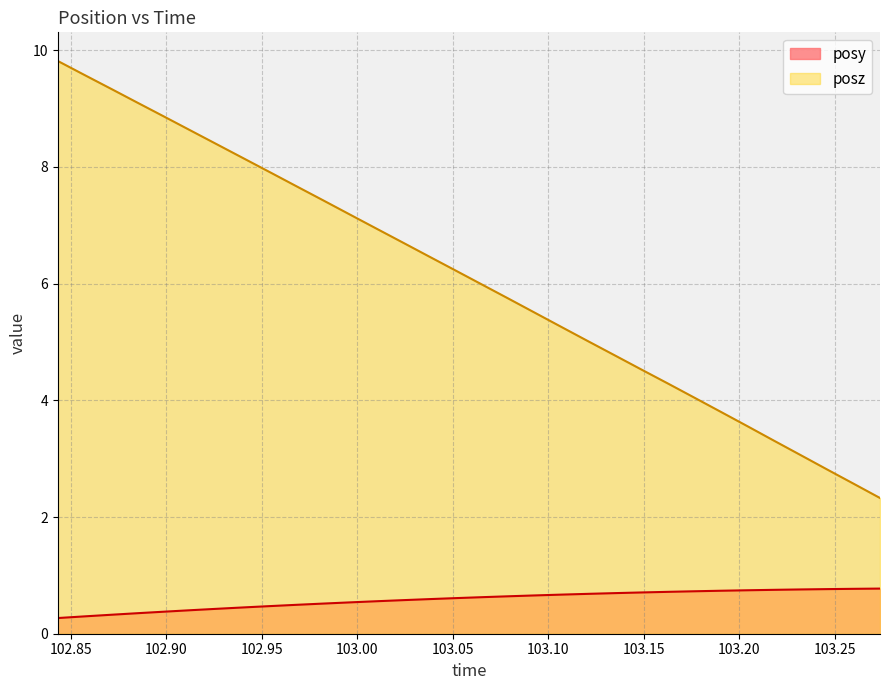

What are all the series names shown in the legend?

posy, posz